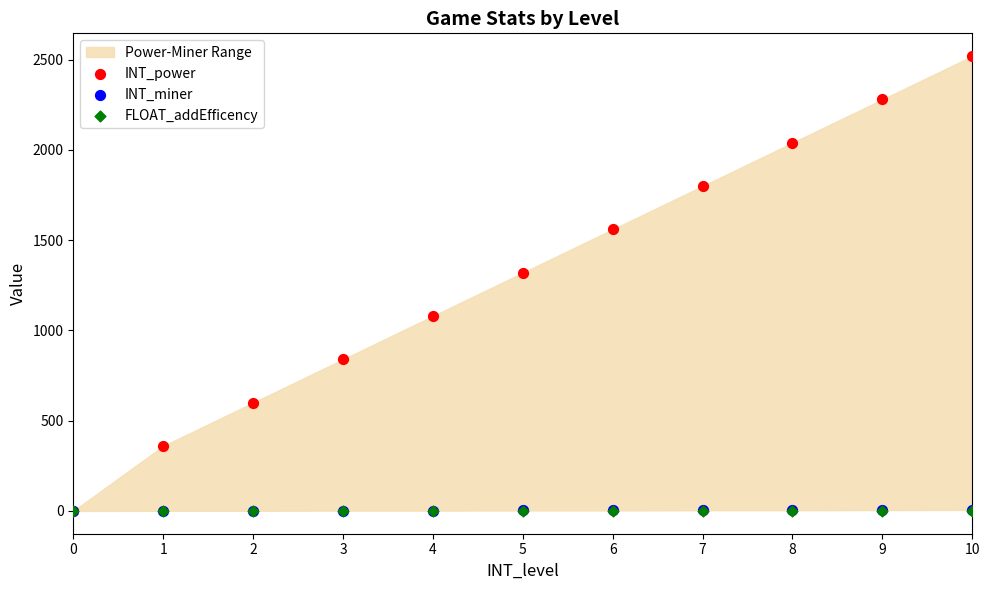

Which series reaches the maximum Y coordinate?

INT_power